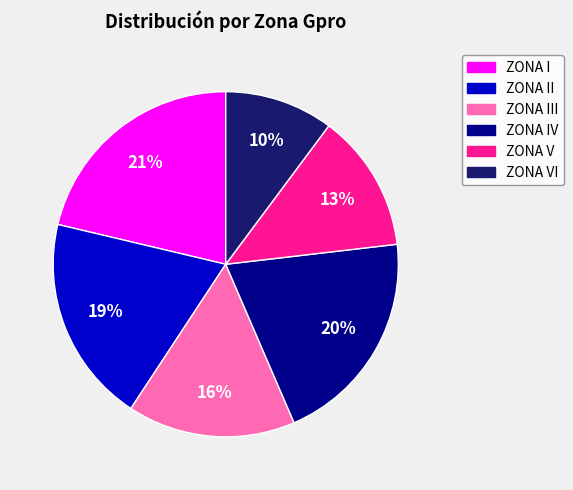

To the nearest percent, what is the difference between the largest and smallest slice percentages?

11%